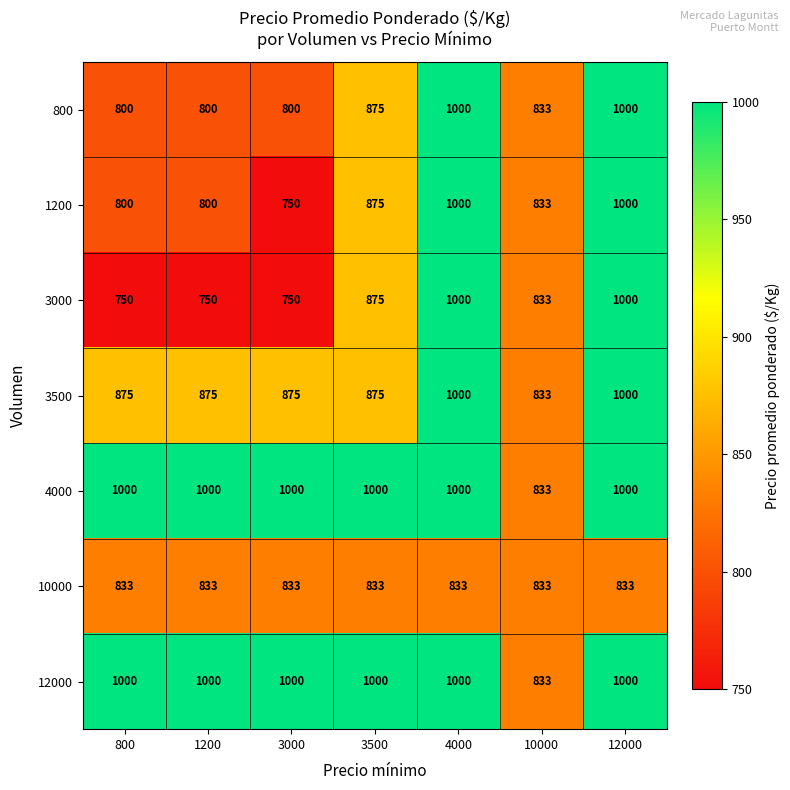

What is the average value of the 3500 series?

905